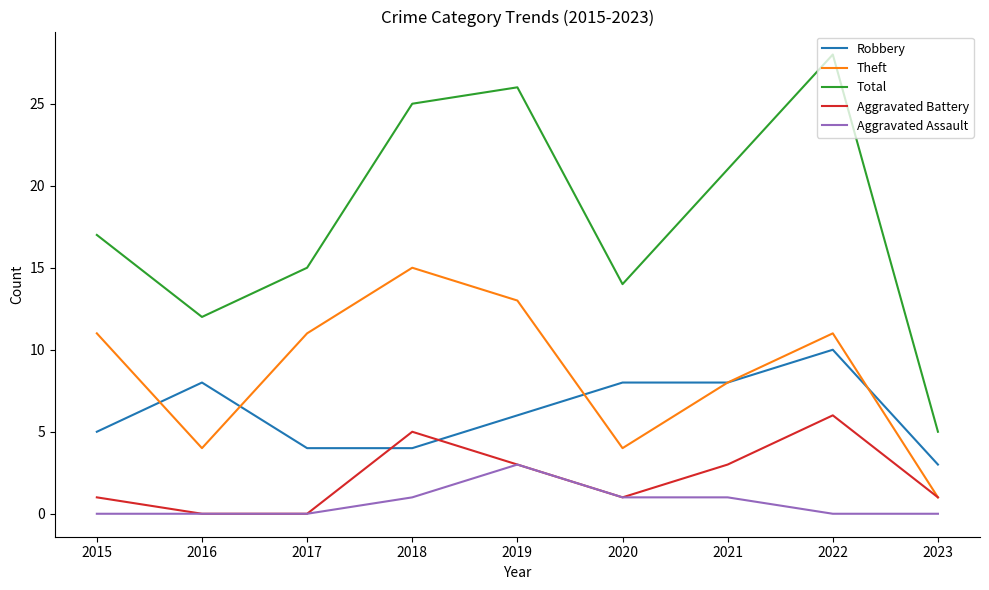

True or false: Aggravated Battery has more than 0 points higher than both neighbors.

True